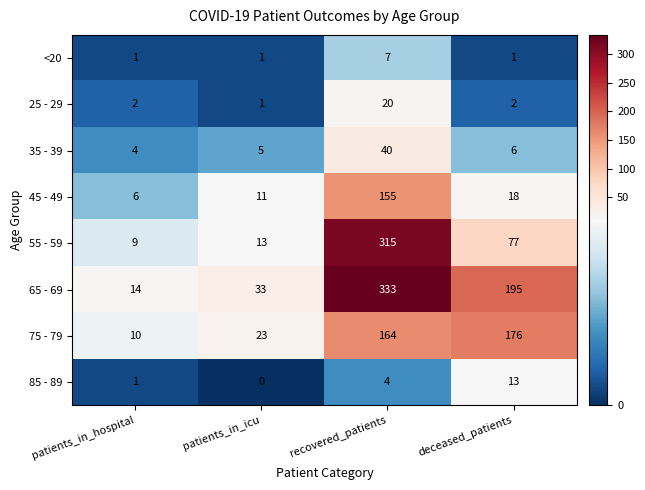

At which label does 35 - 39 first exceed 6?

recovered_patients